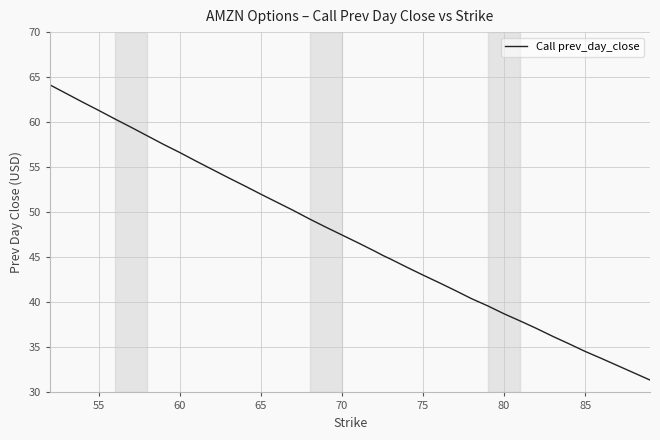

What is the value of the 11th point from the left?

54.8